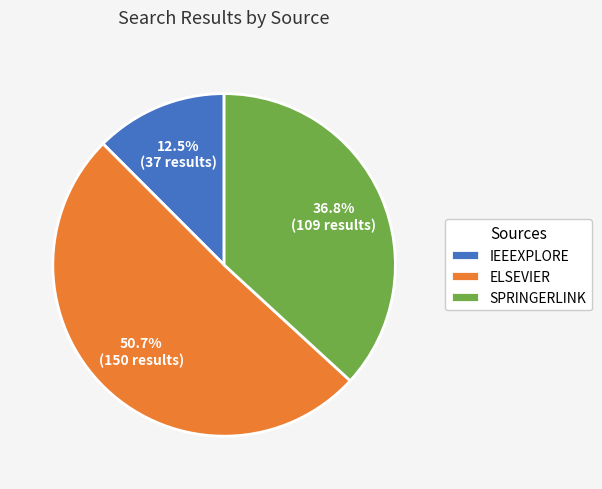

Which slice is the largest?

ELSEVIER